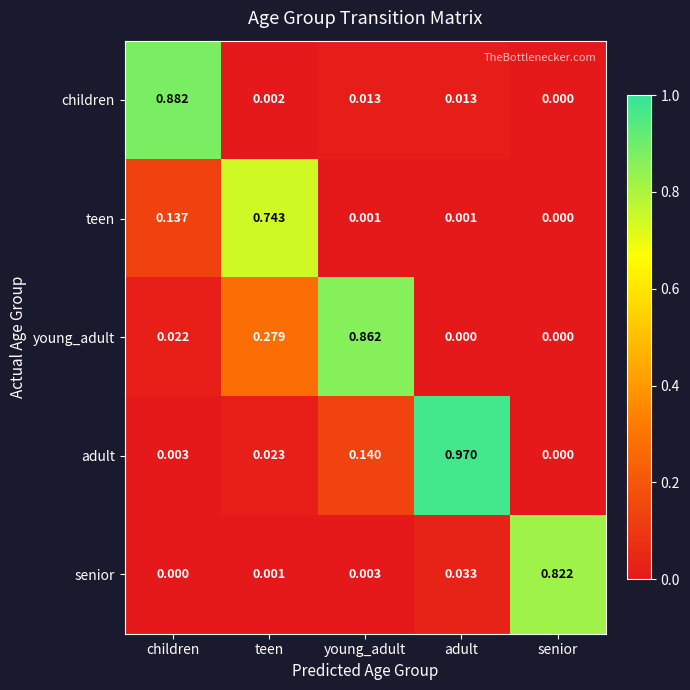

Is the value of teen at children greater than the value of young_adult at young_adult?

No